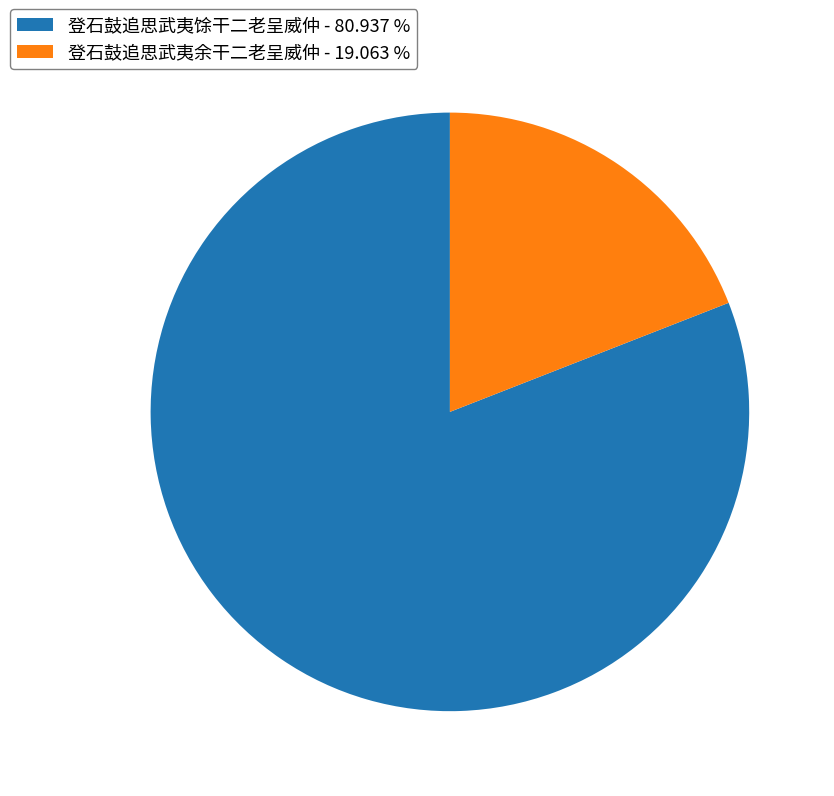

Do 登石鼓追思武夷馀干二老呈威仲 - 80.937 % and 登石鼓追思武夷余干二老呈威仲 - 19.063 % together represent more than half of the pie?

Yes